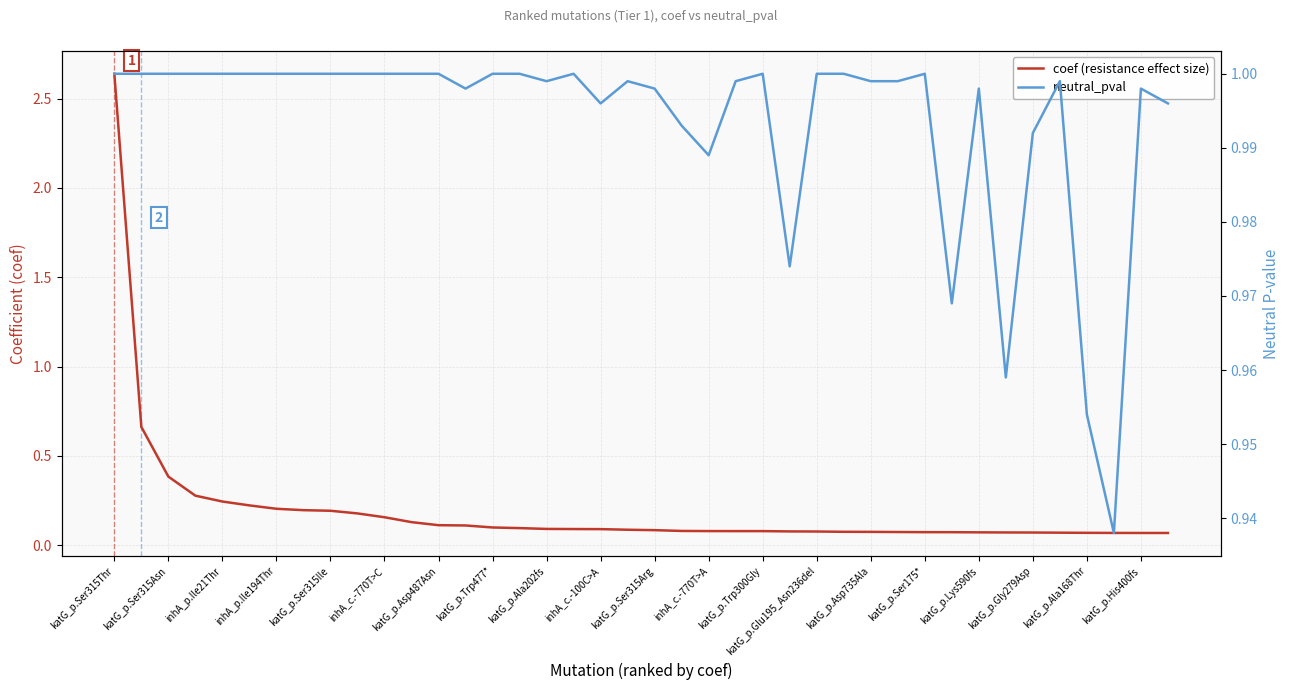

What is the difference between the second highest and minimum values in the neutral_pval series?

0.1